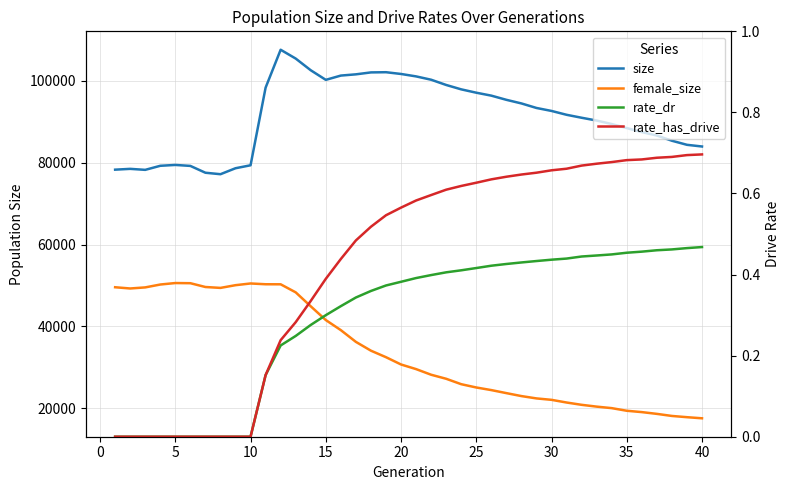

Reading left to right, transcribe all the data shown in this chart.

size: 78321.0	78518.0	78275.0	79267.0	79476.0	79239.0	77570.0	77210.0	78669.0	79394.0	98372.0	107633.0	105480.0	102622.0	100276.0	101323.0	101625.0	102097.0	102144.0	101714.0	101122.0	100307.0	99025.0	97952.0	97135.0	96416.0	95395.0	94511.0	93404.0	92677.0	91736.0	91012.0	90330.0	89475.0	88485.0	87511.0	86664.0	85393.0	84396.0	83985.0
female_size: 49577.0	49276.0	49539.0	50242.0	50605.0	50565.0	49636.0	49418.0	50081.0	50500.0	50309.0	50297.0	48329.0	44917.0	41557.0	39090.0	36221.0	34069.0	32477.0	30694.0	29566.0	28188.0	27201.0	25876.0	25073.0	24434.0	23694.0	22971.0	22401.0	22053.0	21398.0	20835.0	20393.0	20025.0	19382.0	19054.0	18621.0	18114.0	17812.0	17541.0
rate_dr: 0.0	0.0	0.0	0.0	0.0	0.0	0.0	0.0	0.0	0.0	0.2	0.2	0.2	0.3	0.3	0.3	0.3	0.4	0.4	0.4	0.4	0.4	0.4	0.4	0.4	0.4	0.4	0.4	0.4	0.4	0.4	0.4	0.4	0.4	0.5	0.5	0.5	0.5	0.5	0.5
rate_has_drive: 0.0	0.0	0.0	0.0	0.0	0.0	0.0	0.0	0.0	0.0	0.2	0.2	0.3	0.3	0.4	0.4	0.5	0.5	0.5	0.6	0.6	0.6	0.6	0.6	0.6	0.6	0.6	0.6	0.7	0.7	0.7	0.7	0.7	0.7	0.7	0.7	0.7	0.7	0.7	0.7